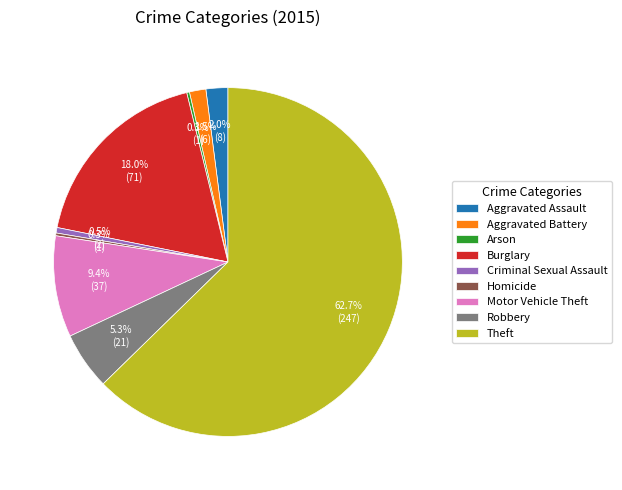

To the nearest percent, what is the difference between the largest and smallest slice percentages?

62%